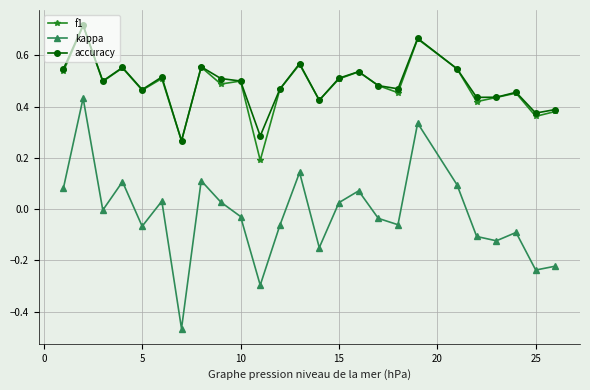

True or false: kappa has more than 1 points higher than both neighbors.

True